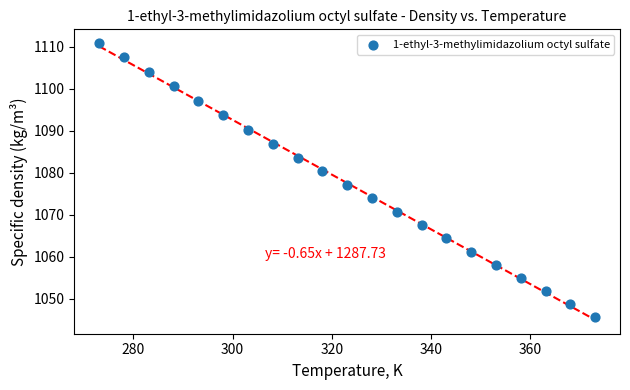

What is the range of Y values (max minus min)?

65.1